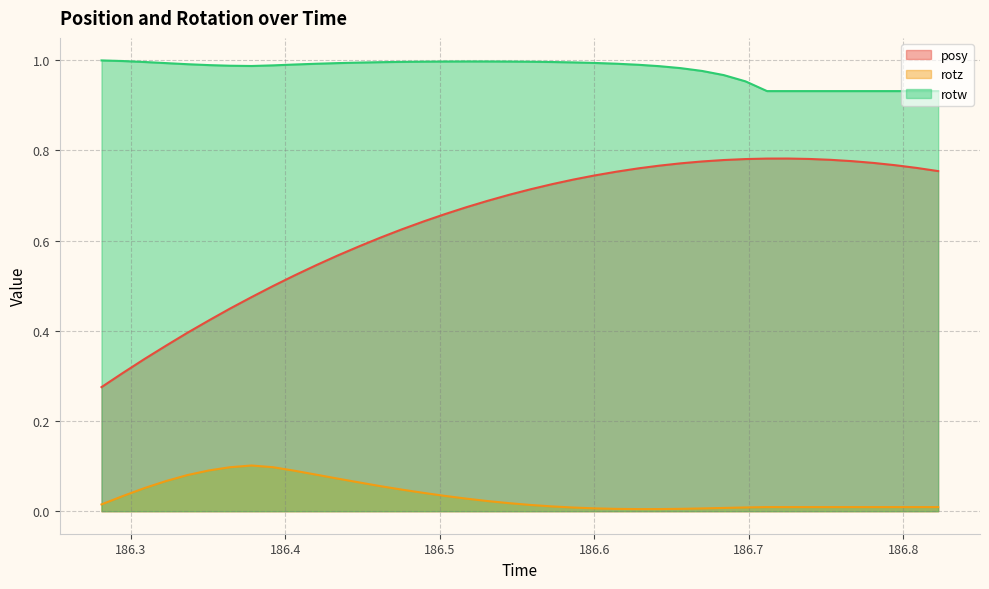

Reading right to left, list all the values displayed in this chart.

posy: 186.8226=0.8	186.8087=0.8	186.7948=0.8	186.7809=0.8	186.767=0.8	186.7529=0.8	186.7391=0.8	186.7255=0.8	186.7118=0.8	186.6979=0.8	186.6838=0.8	186.6698=0.8	186.6559=0.8	186.6421=0.8	186.6285=0.8	186.6143=0.8	186.6001=0.7	186.5865=0.7	186.5725=0.7	186.5586=0.7	186.5448=0.7	186.5308=0.7	186.5171=0.7	186.5032=0.7	186.4895=0.6	186.4753=0.6	186.4614=0.6	186.4479=0.6	186.4338=0.6	186.4198=0.5	186.4059=0.5	186.3921=0.5	186.3781=0.5	186.3641=0.4	186.3505=0.4	186.3365=0.4	186.3228=0.4	186.3087=0.3	186.2947=0.3	186.2809=0.3
rotz: 186.8226=0.0	186.8087=0.0	186.7948=0.0	186.7809=0.0	186.767=0.0	186.7529=0.0	186.7391=0.0	186.7255=0.0	186.7118=0.0	186.6979=0.0	186.6838=0.0	186.6698=0.0	186.6559=0.0	186.6421=0.0	186.6285=0.0	186.6143=0.0	186.6001=0.0	186.5865=0.0	186.5725=0.0	186.5586=0.0	186.5448=0.0	186.5308=0.0	186.5171=0.0	186.5032=0.0	186.4895=0.0	186.4753=0.0	186.4614=0.1	186.4479=0.1	186.4338=0.1	186.4198=0.1	186.4059=0.1	186.3921=0.1	186.3781=0.1	186.3641=0.1	186.3505=0.1	186.3365=0.1	186.3228=0.1	186.3087=0.1	186.2947=0.0	186.2809=0.0
rotw: 186.8226=0.9	186.8087=0.9	186.7948=0.9	186.7809=0.9	186.767=0.9	186.7529=0.9	186.7391=0.9	186.7255=0.9	186.7118=0.9	186.6979=1.0	186.6838=1.0	186.6698=1.0	186.6559=1.0	186.6421=1.0	186.6285=1.0	186.6143=1.0	186.6001=1.0	186.5865=1.0	186.5725=1.0	186.5586=1.0	186.5448=1.0	186.5308=1.0	186.5171=1.0	186.5032=1.0	186.4895=1.0	186.4753=1.0	186.4614=1.0	186.4479=1.0	186.4338=1.0	186.4198=1.0	186.4059=1.0	186.3921=1.0	186.3781=1.0	186.3641=1.0	186.3505=1.0	186.3365=1.0	186.3228=1.0	186.3087=1.0	186.2947=1.0	186.2809=1.0